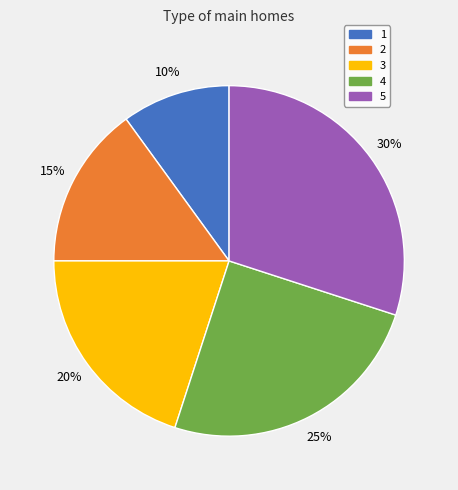

Between 3 and 4, which is larger?

4